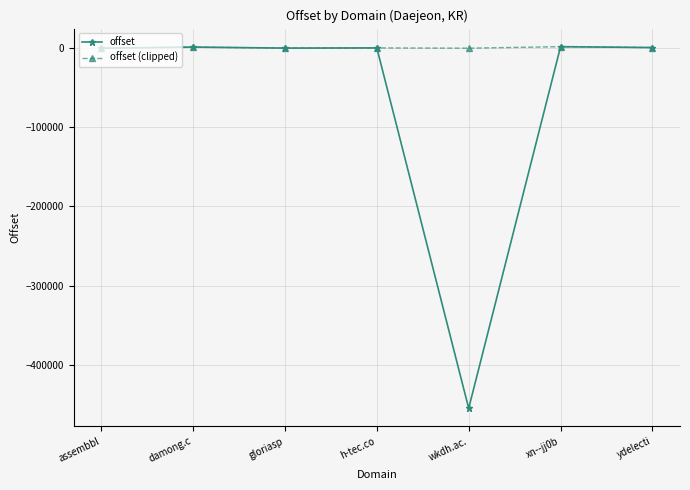

Does the chart display data point markers on the line(s)?

Yes